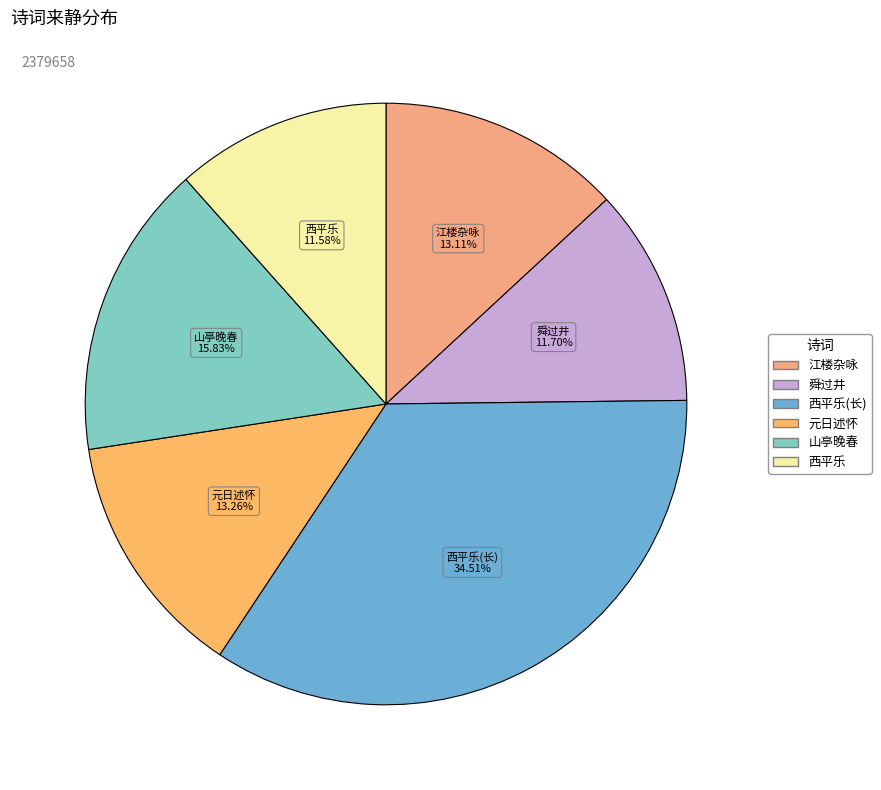

Combined, do 江楼杂咏 and 山亭晚春 account for over 50%?

No